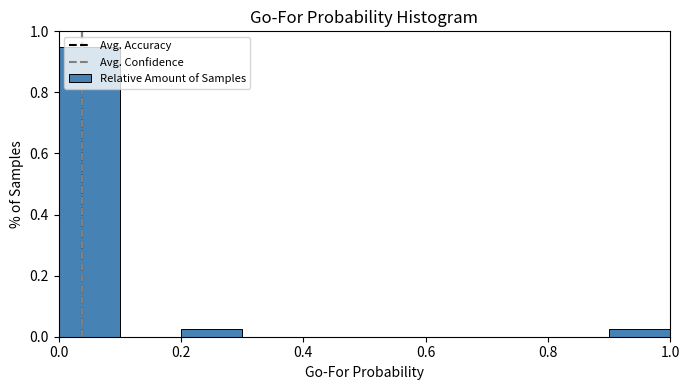

Which range on the x-axis has the tallest bar?

0.0 to 0.1